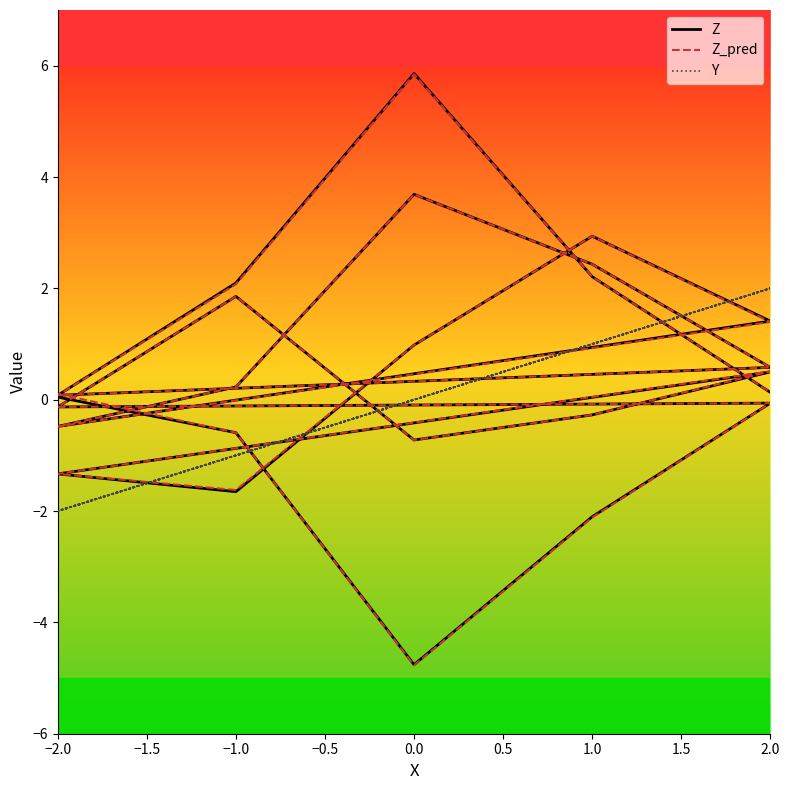

How many data points in Y are above 0?

10